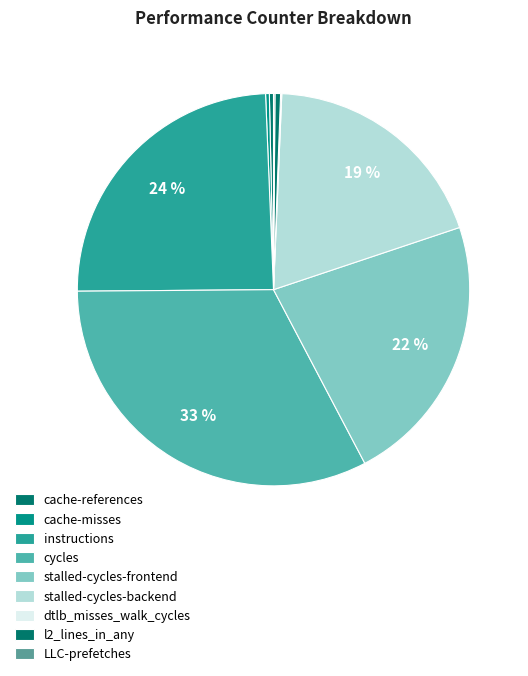

Is the sum of stalled-cycles-frontend and stalled-cycles-backend greater than half?

No